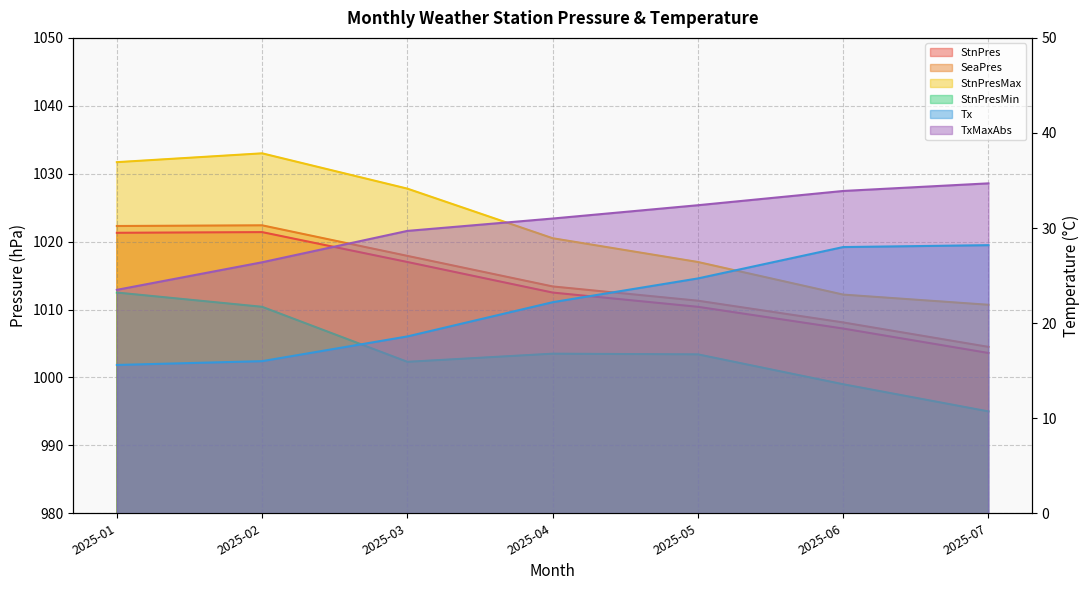

True or false: StnPres and StnPresMin cross at least once.

False